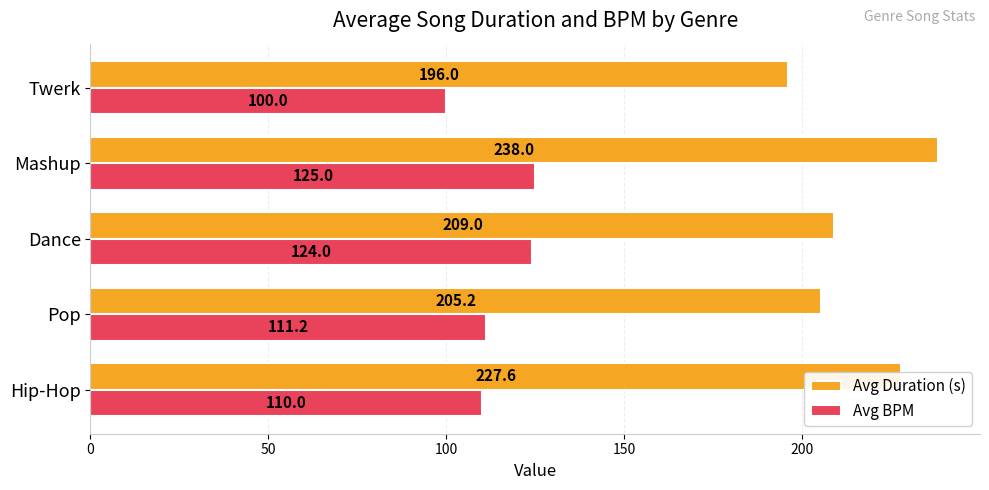

How many values in the Avg BPM series exceed 111?

3